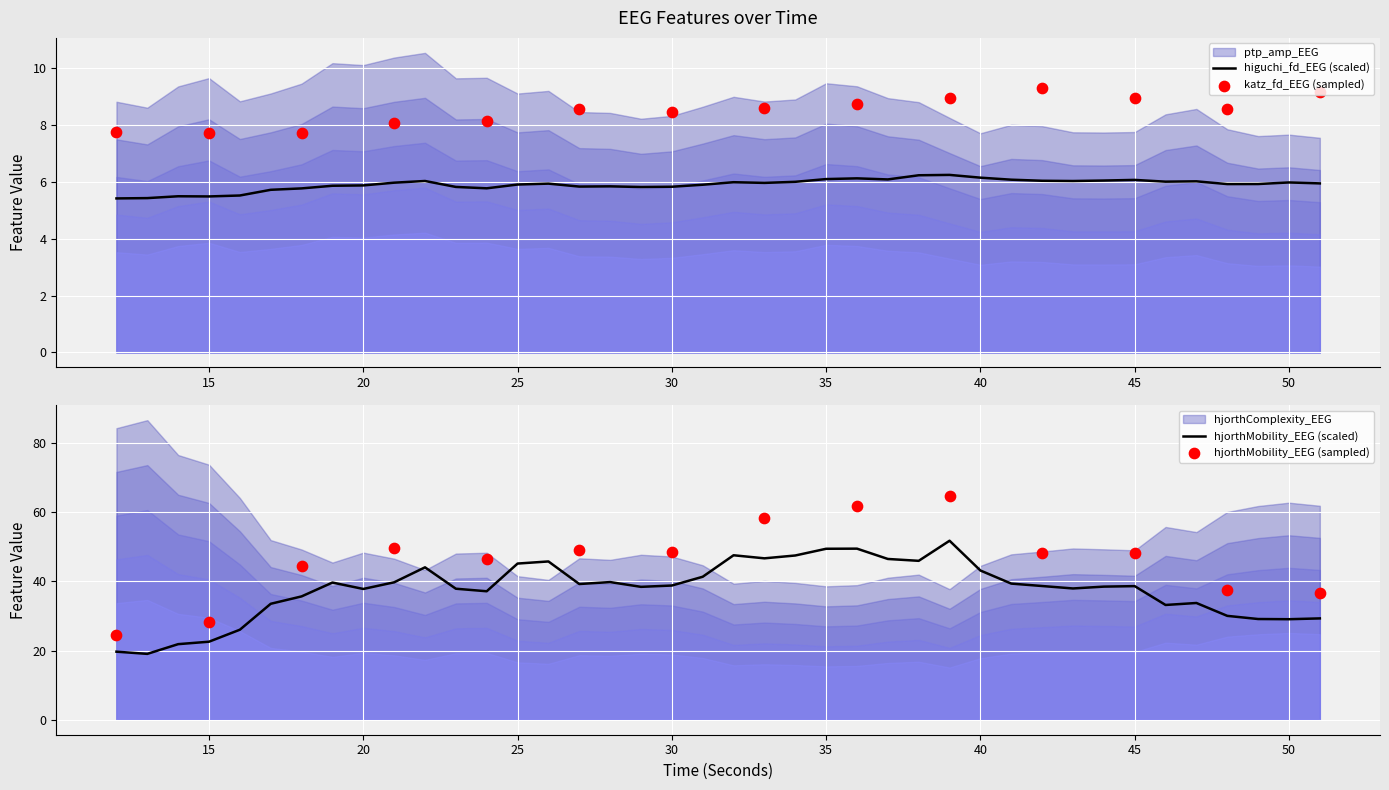

At which category is the sum across all series the highest?

13